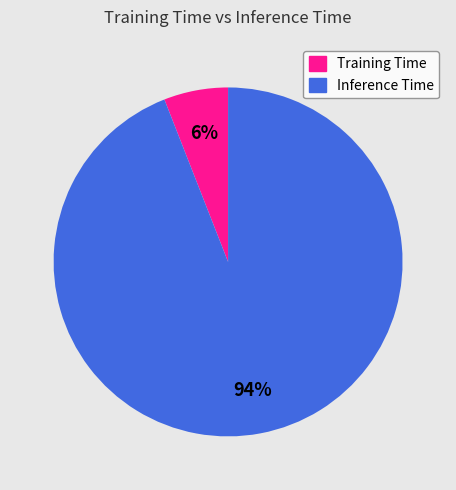

Which slice is the largest?

Inference Time